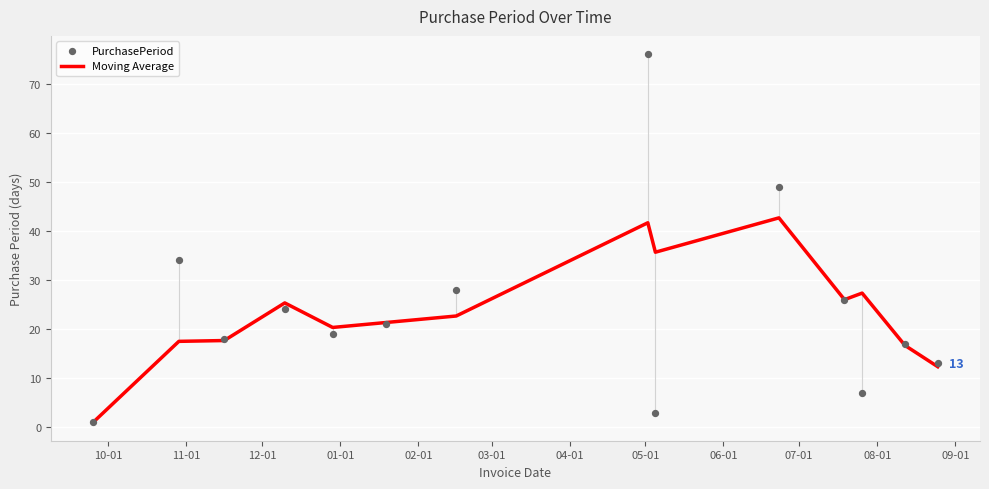

At which category is the sum across all series the highest?

05-01